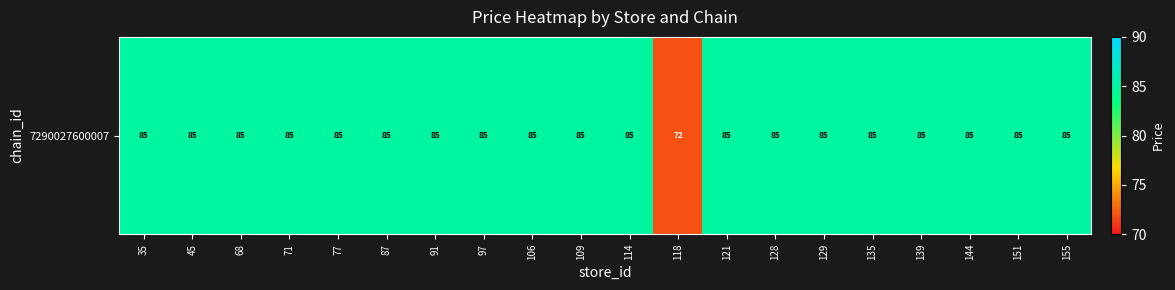

List the labels in order of value, smallest first.

118, 35, 45, 68, 71, 77, 87, 91, 97, 106, 109, 114, 121, 128, 129, 135, 139, 144, 151, 155